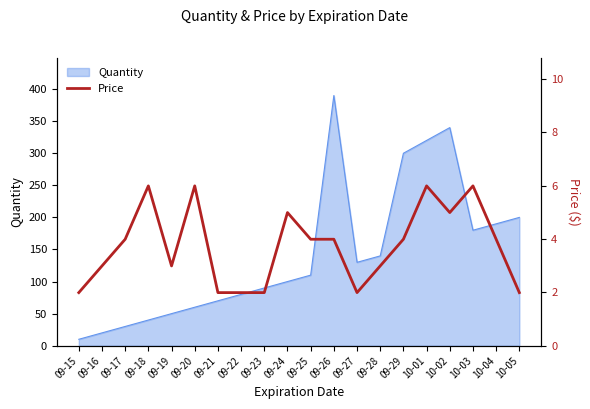

What is the lowest value of the Quantity series?

10